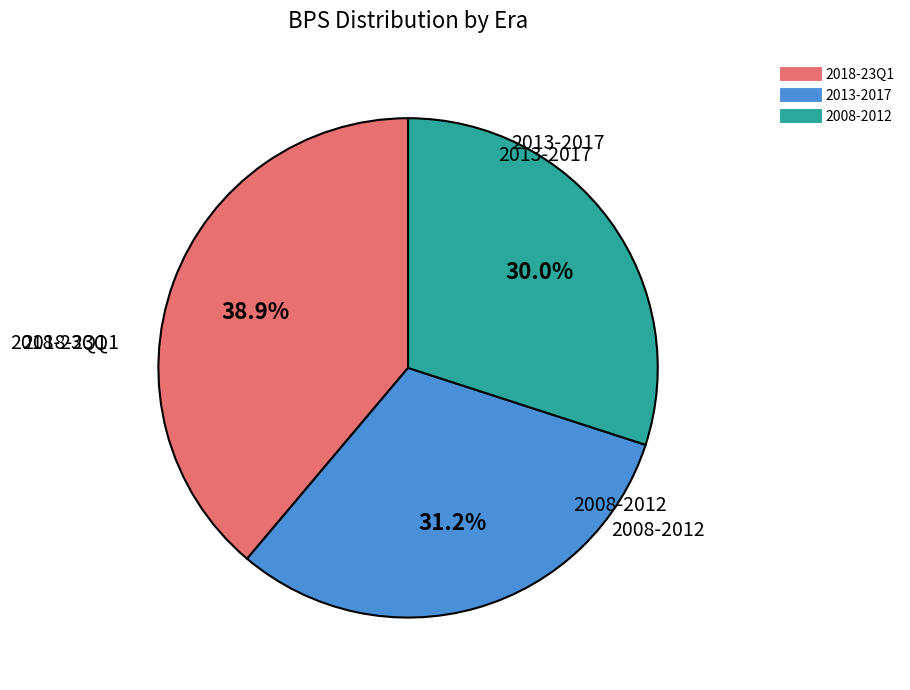

Is there a majority slice in this chart?

No